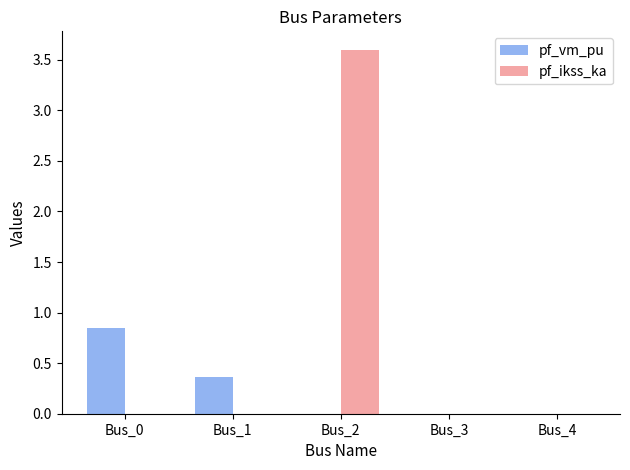

What is the sum of the pf_vm_pu values at Bus_1 and Bus_0?

1.2